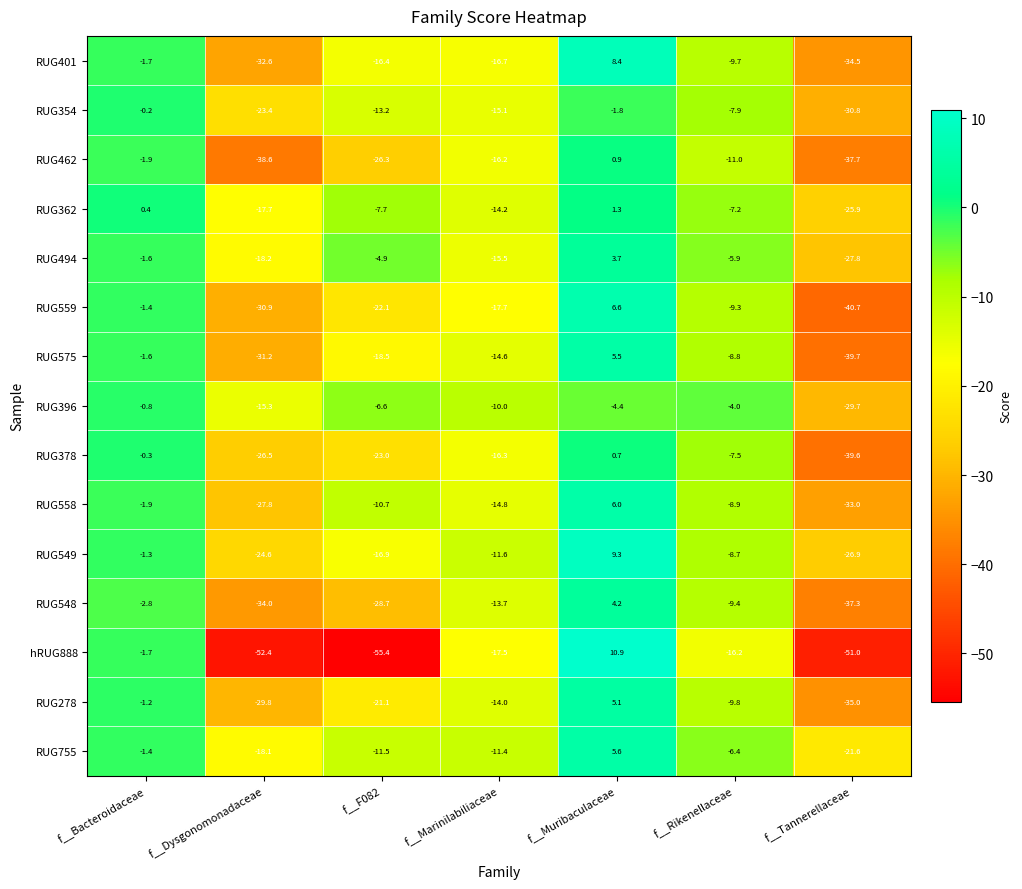

The RUG354 series shows -13.2 at f__F082. True or false?

True